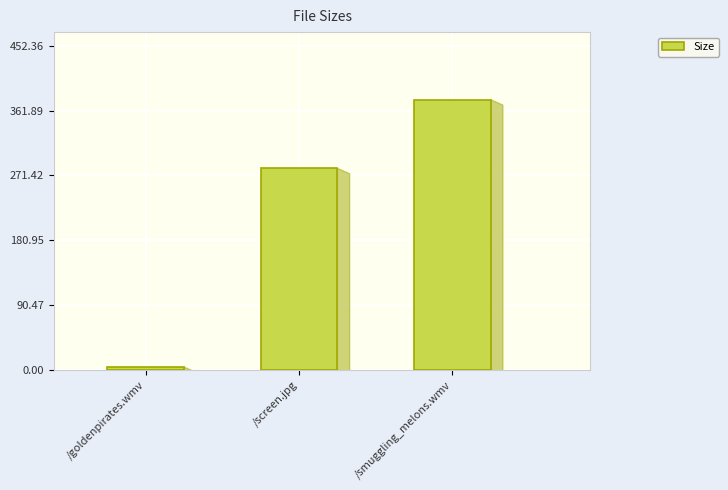

What value does the data have at /smuggling_melons.wmv?

377.0